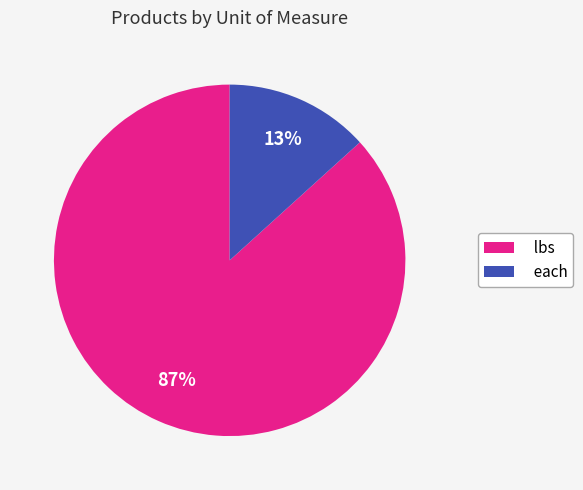

Rank the categories by value from highest to lowest.

lbs, each